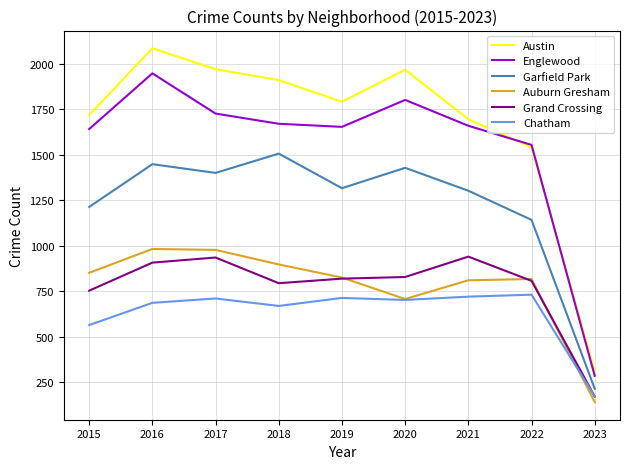

True or false: Grand Crossing and Garfield Park cross at least once.

False